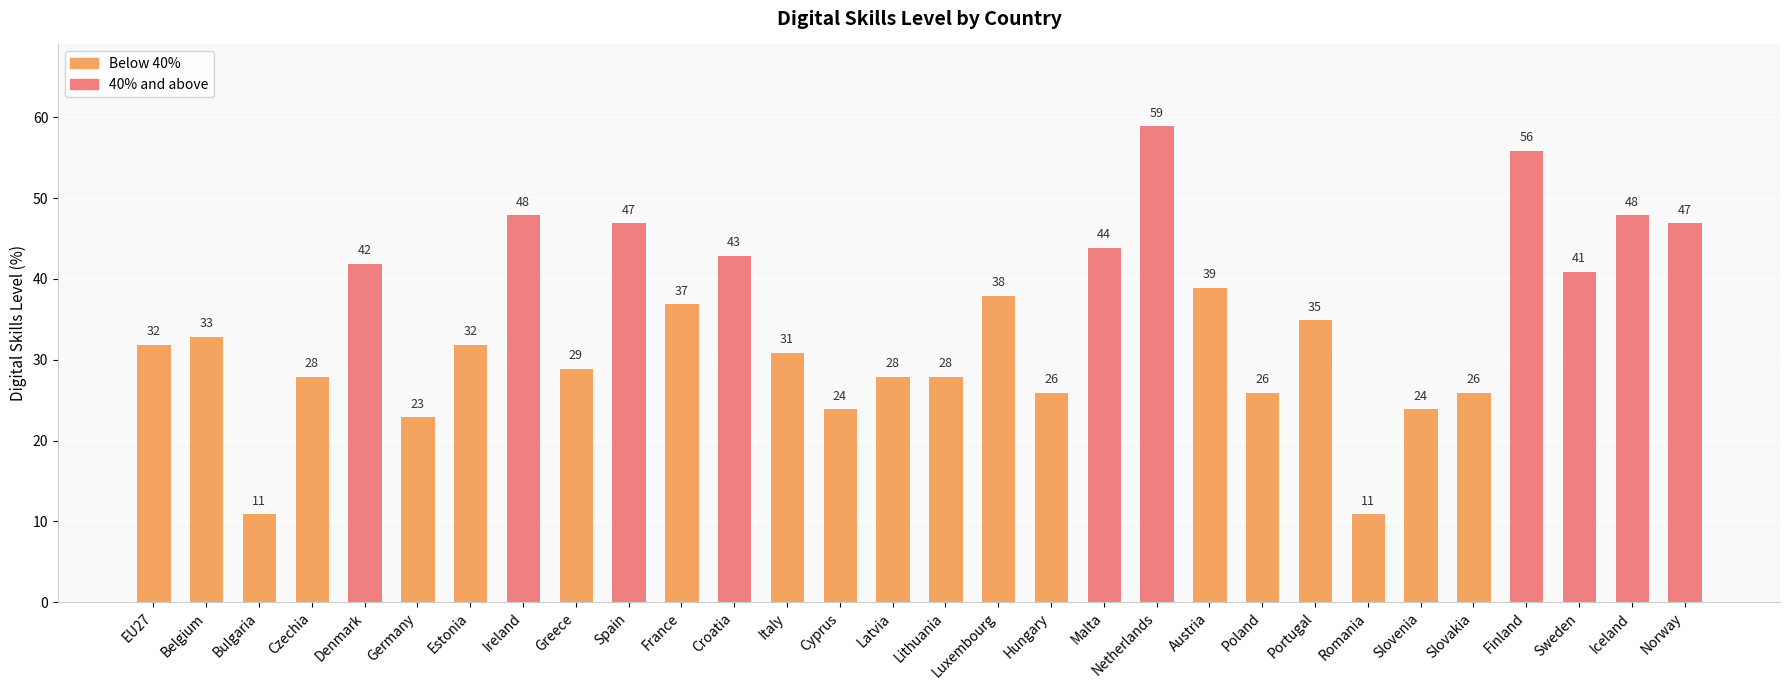

The value at Ireland is 79. True or false?

False